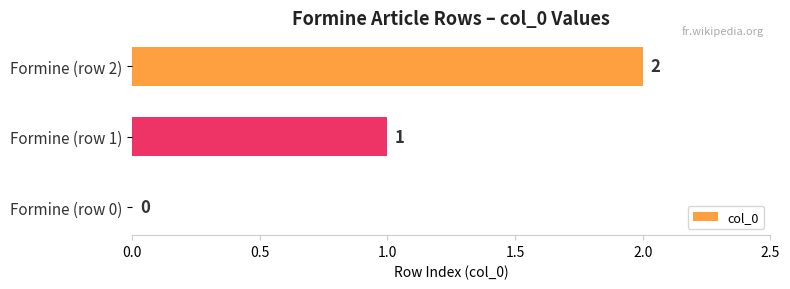

Between Formine (row 2) and Formine (row 1), which is larger?

Formine (row 2)